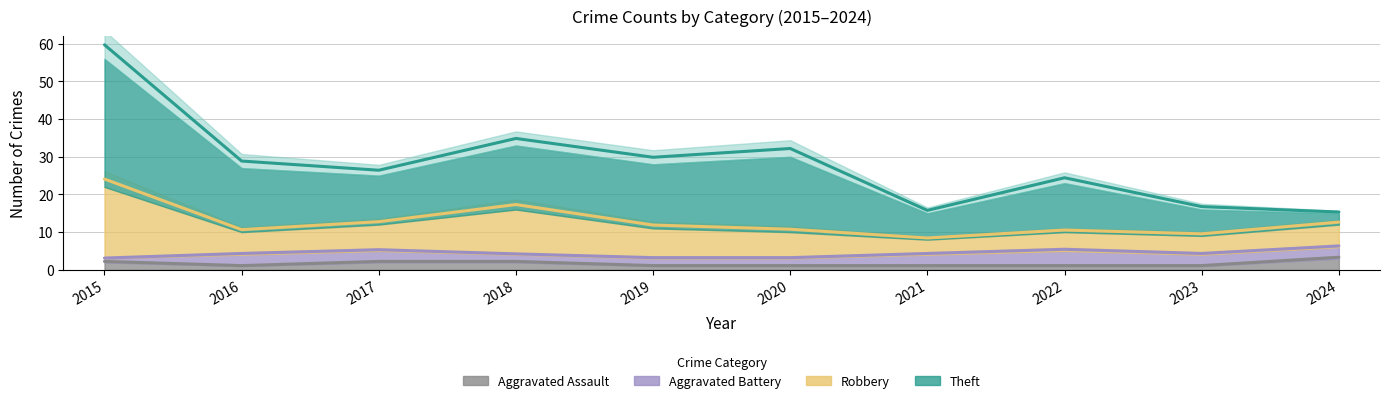

What is the difference between the maximum and minimum values in the Robbery series?

15.7